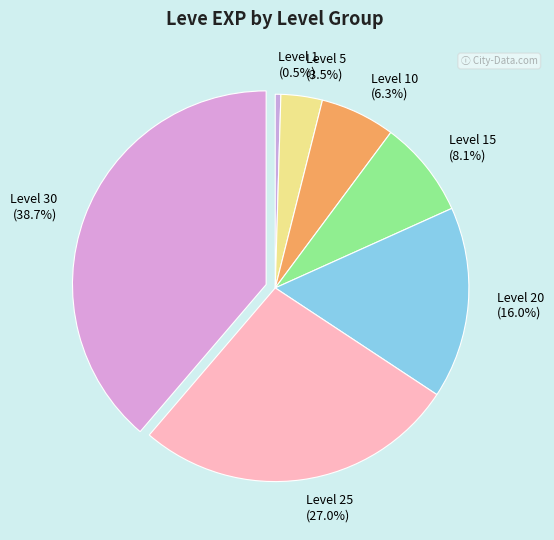

Rank the categories by value from lowest to highest.

Level 1 (0.5%), Level 5 (3.5%), Level 10 (6.3%), Level 15 (8.1%), Level 20 (16.0%), Level 25 (27.0%), Level 30 (38.7%)